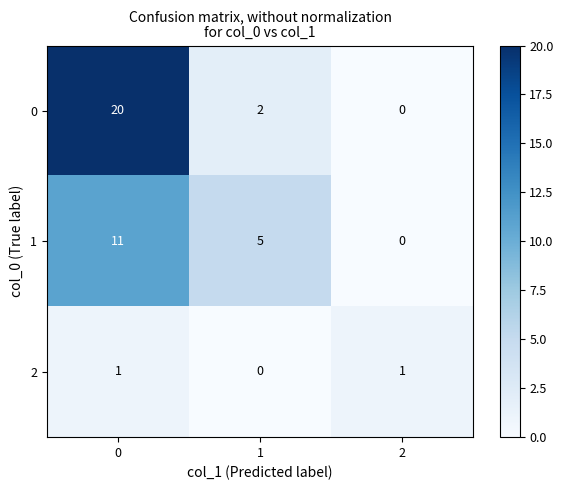

What is the difference between the maximum and minimum values in the 0 series?

20